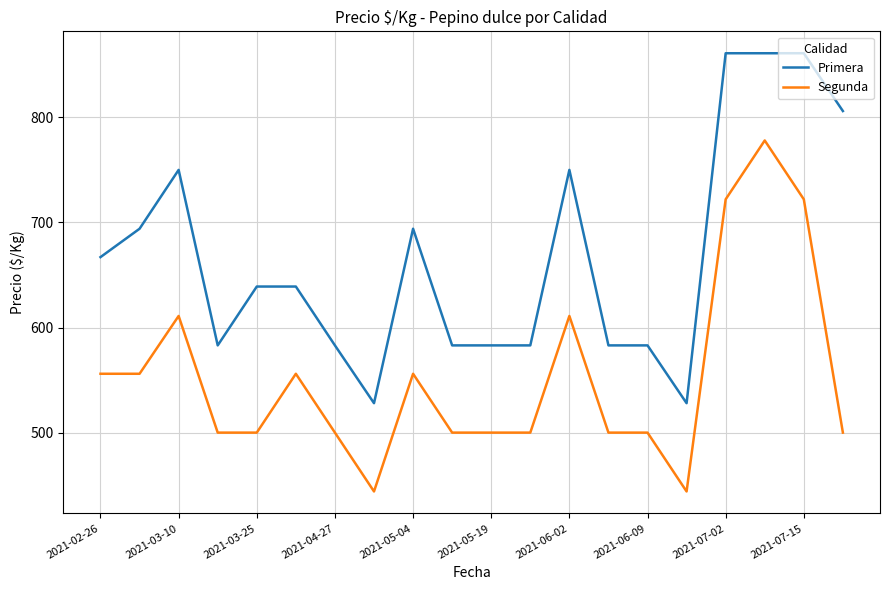

True or false: Segunda and Primera intersect in this chart.

False